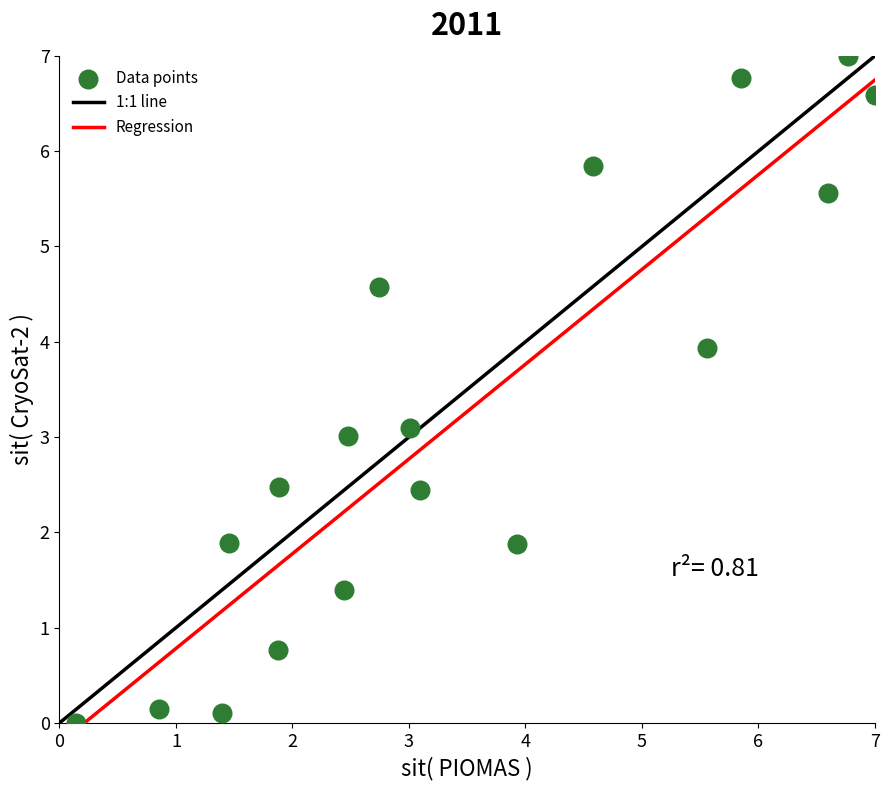

What is the range of Y values (max minus min)?

7.0